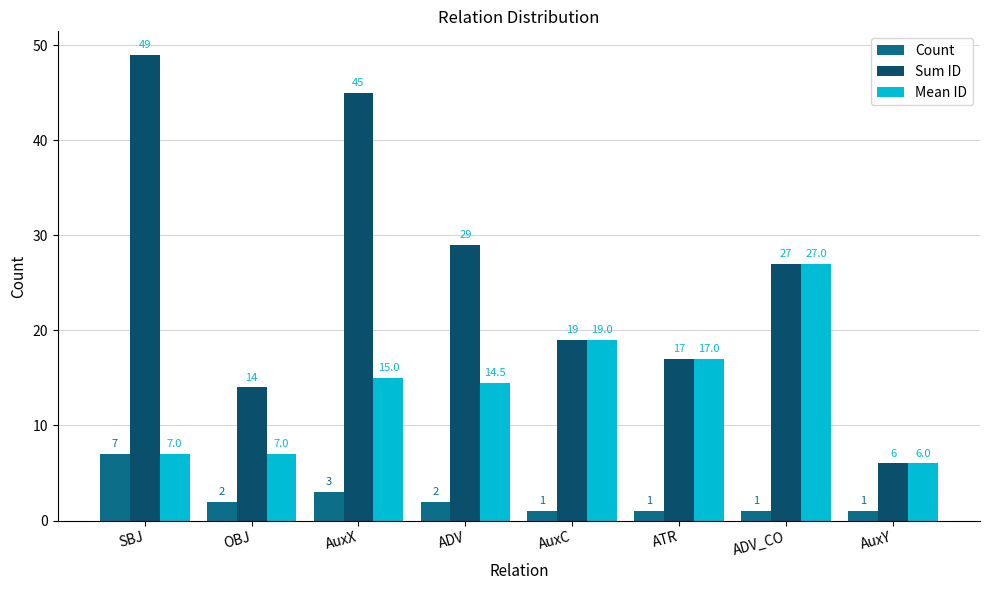

List the series in order of their overall mean, highest first.

Sum ID, Mean ID, Count